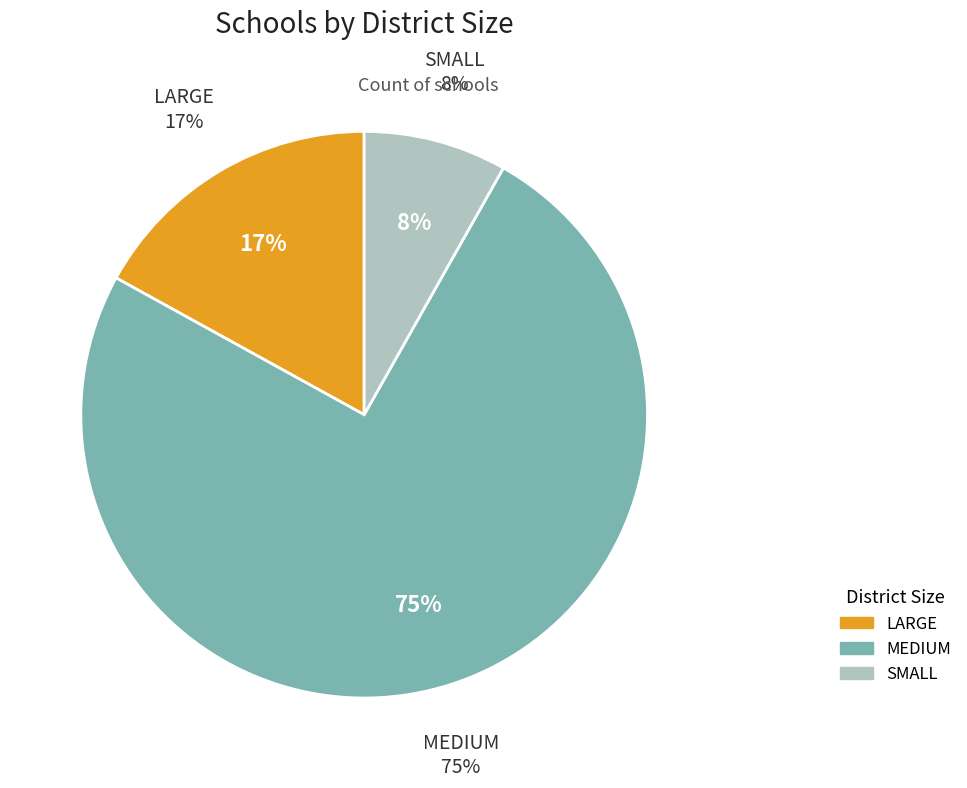

How many segments does this pie chart have?

3